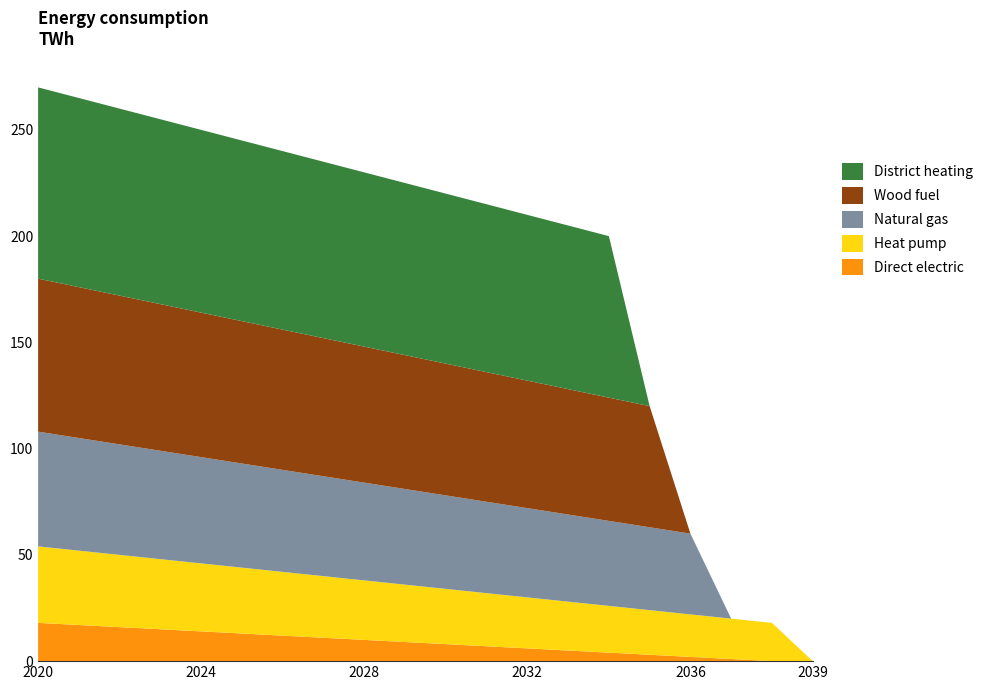

Reading right to left, extract all data points from this chart.

Direct electric: 0	0	1	2	3	4	5	6	7	8	9	10	11	12	13	14	15	16	17	18
Heat pump: 0	18	19	20	21	22	23	24	25	26	27	28	29	30	31	32	33	34	35	36
Natural gas: 0	0	0	38	39	40	41	42	43	44	45	46	47	48	49	50	51	52	53	54
Wood fuel: 0	0	0	0	57	58	59	60	61	62	63	64	65	66	67	68	69	70	71	72
District heating: 0	0	0	0	0	76	77	78	79	80	81	82	83	84	85	86	87	88	89	90